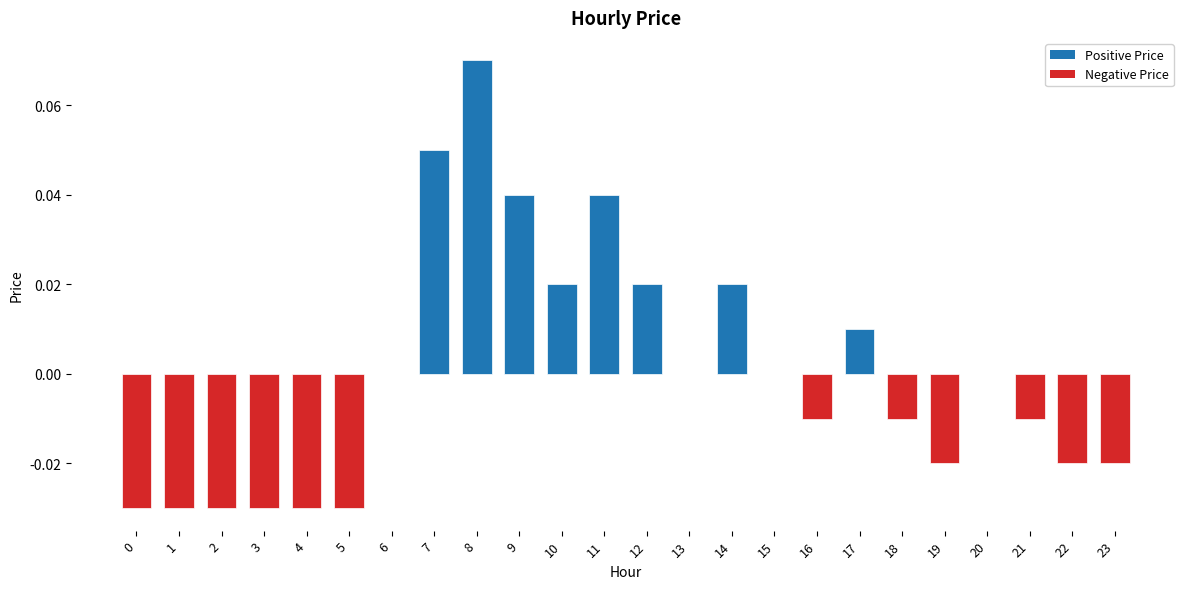

Which has a higher value, 1 or 18?

18